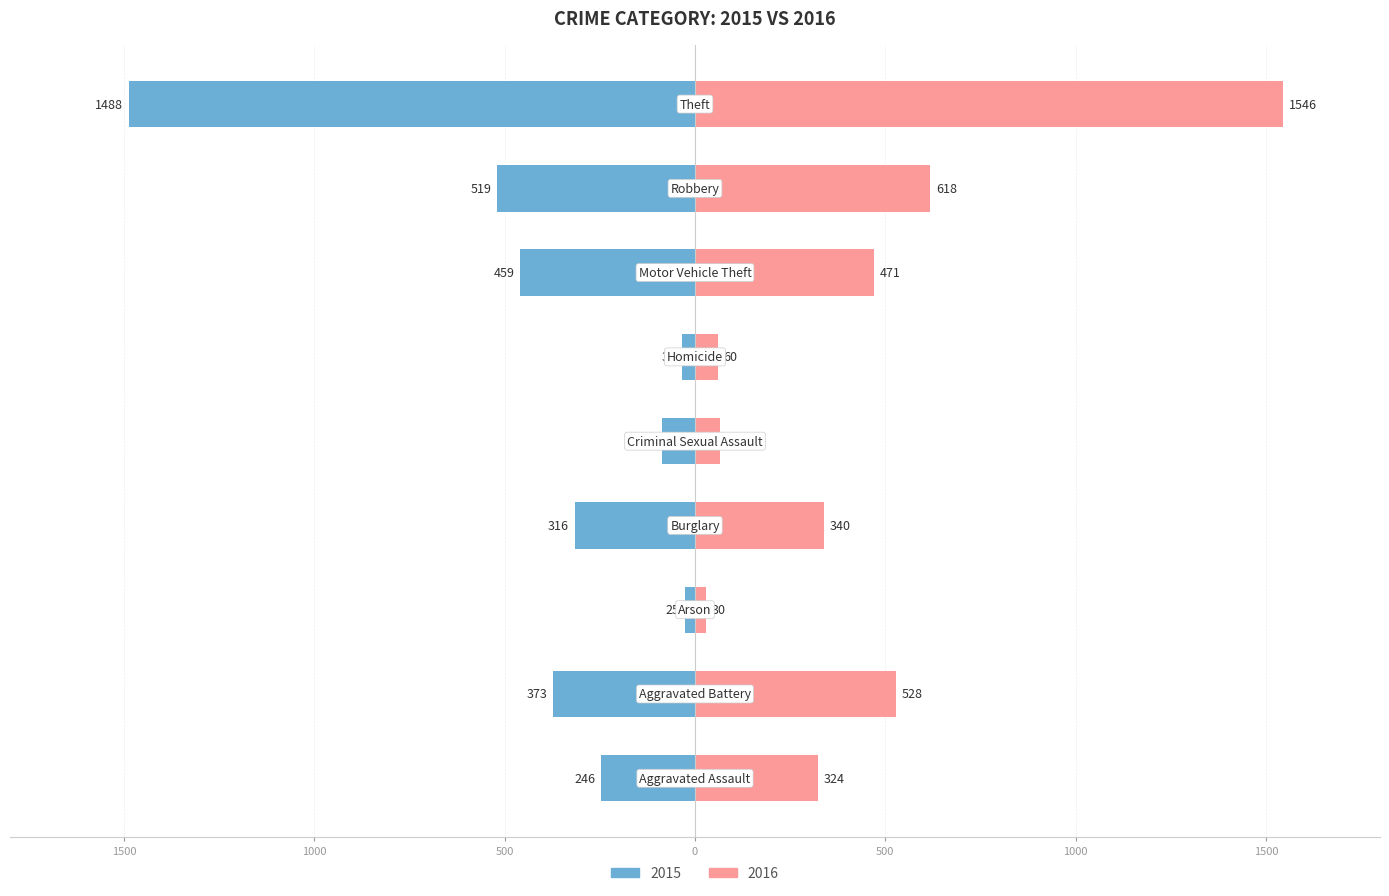

How many series are shown in this chart?

2